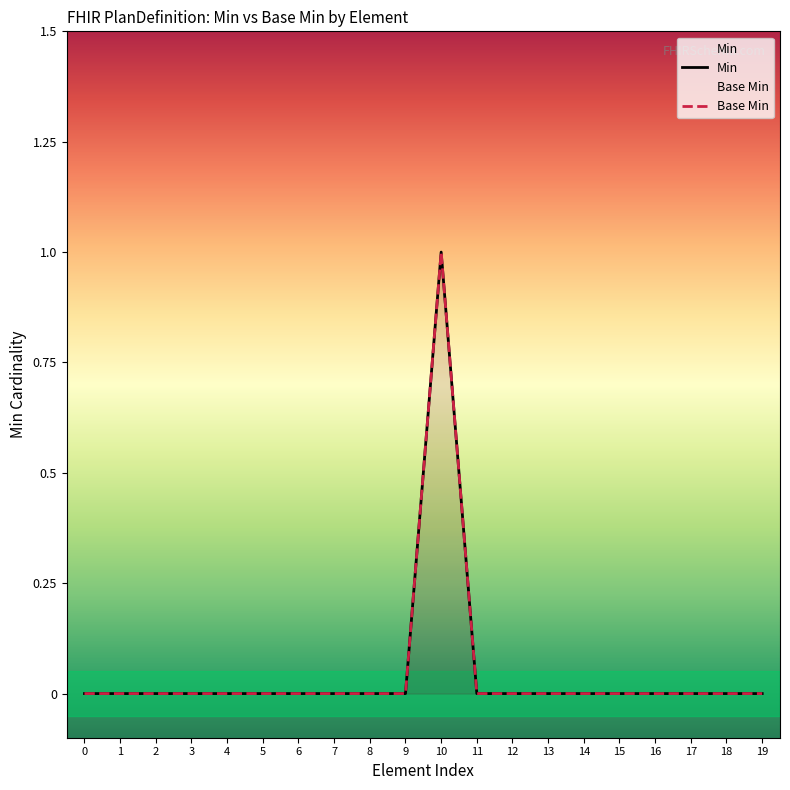

Where is the first local maximum for Min?

10